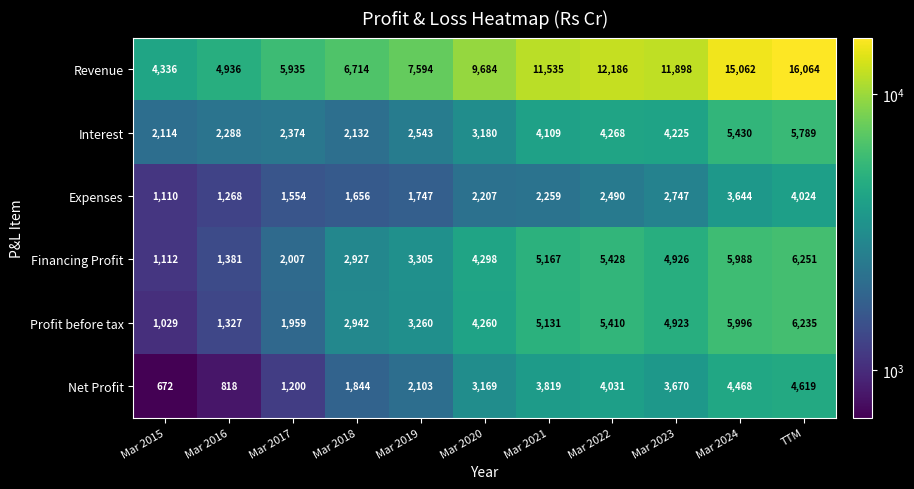

At which label is Financing Profit closest to 3681?

Mar 2019